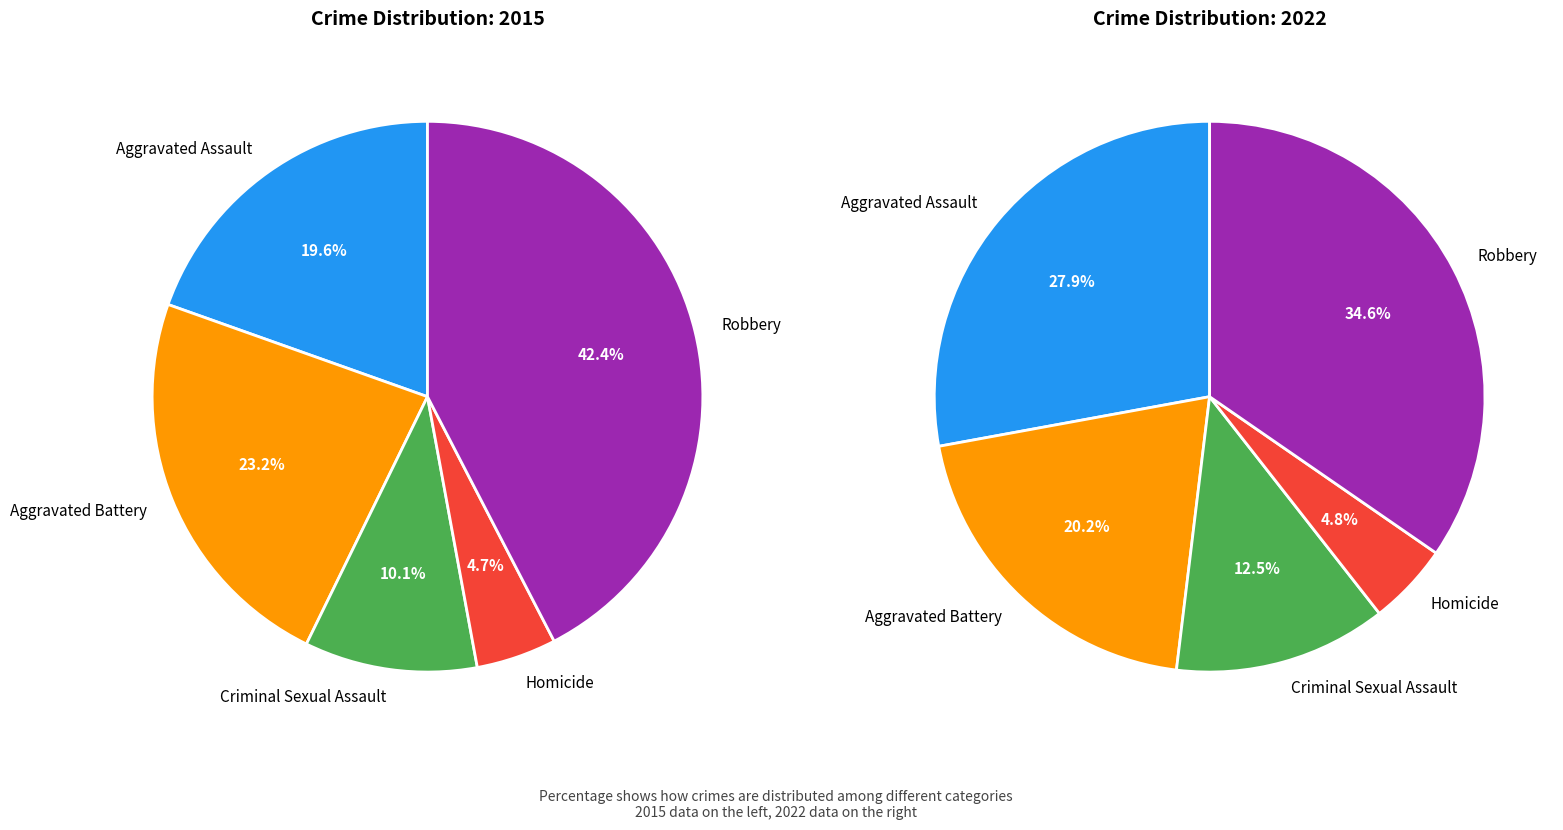

Do values_2015 and 3 together represent more than half of the pie?

No